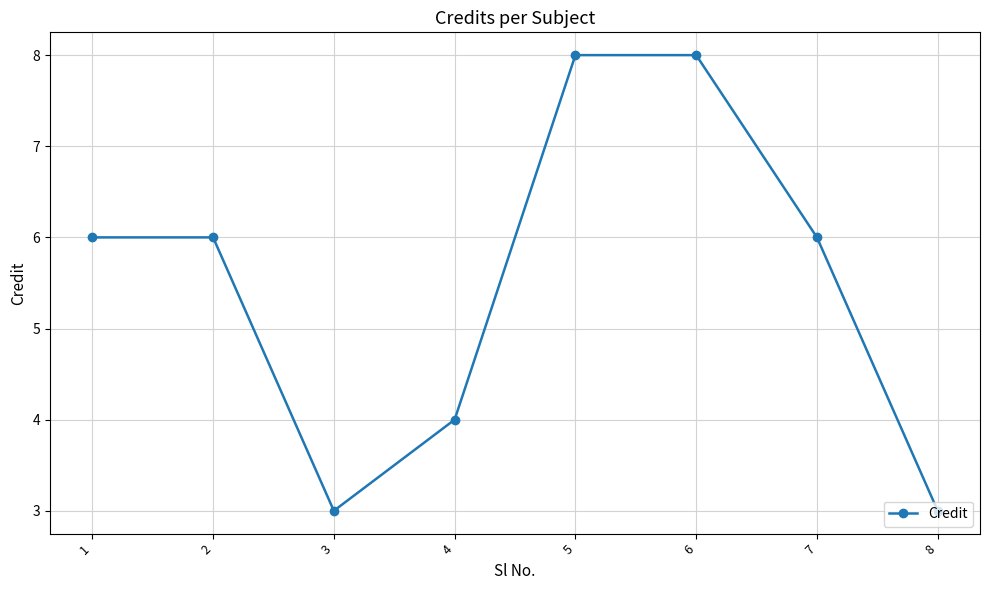

Count the number of categories in the chart.

8